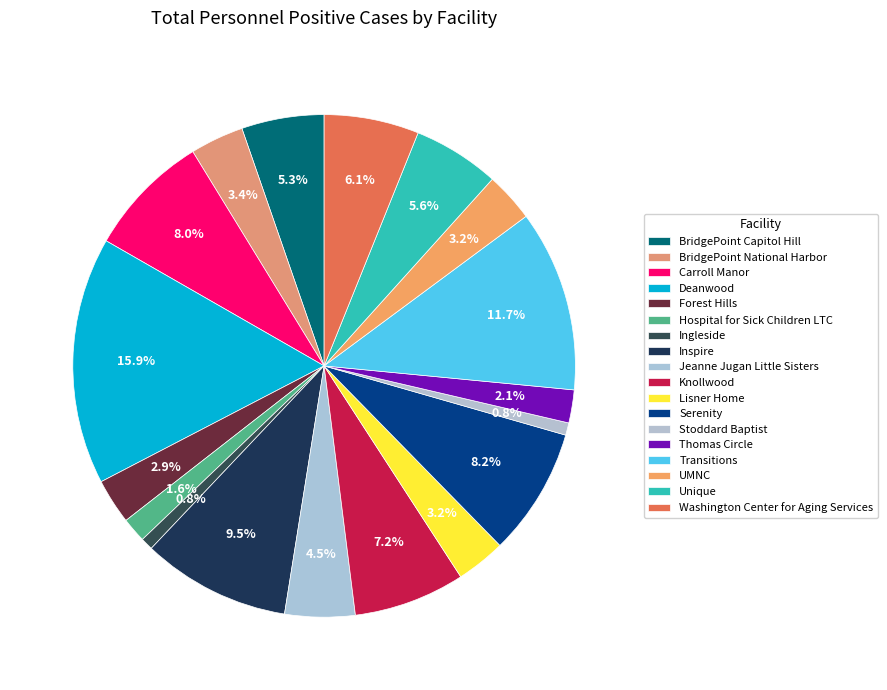

What percentage is NOT represented by Washington Center for Aging Services?

93.9%